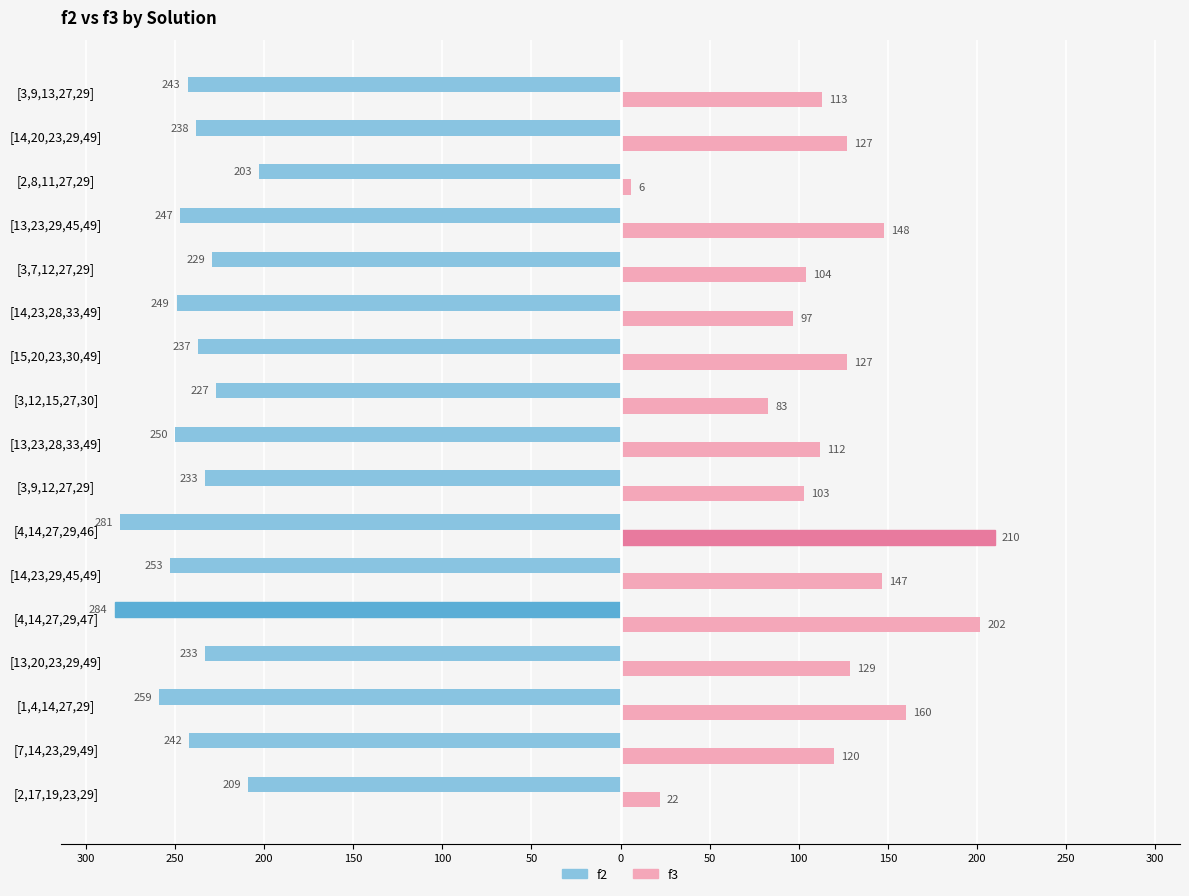

What are all the series names shown in the legend?

f2, f3